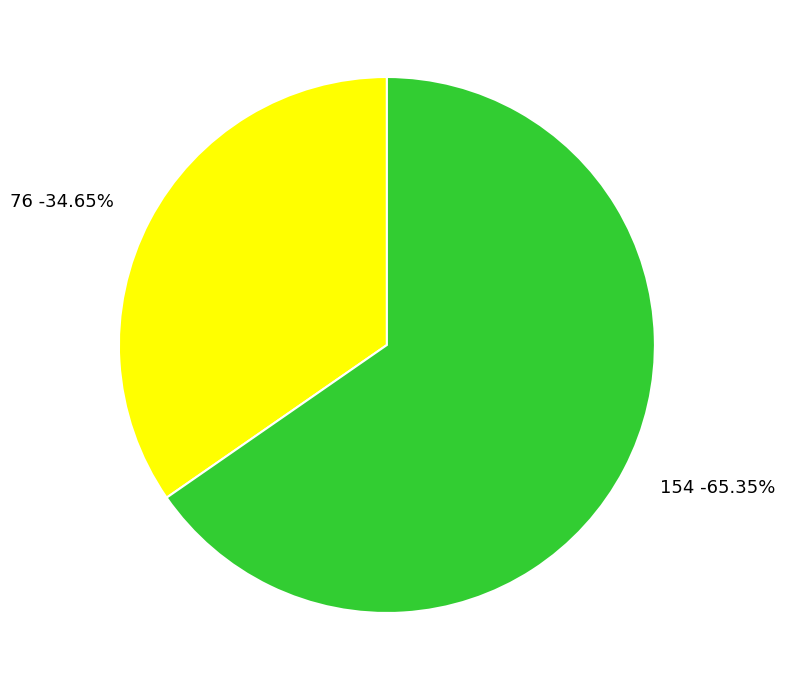

To the nearest percent, what is the difference between the 154 and 76 slice percentages?

31%